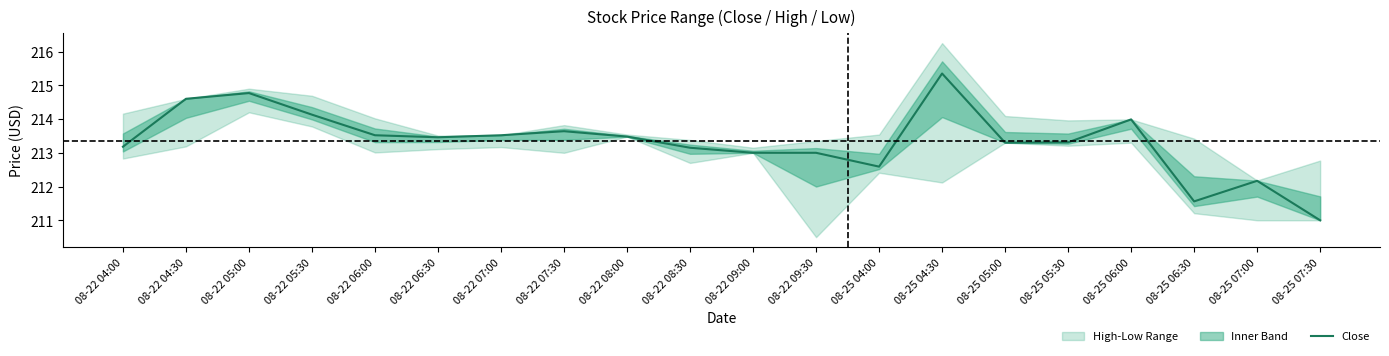

Reading left to right, transcribe all the data shown in this chart.

08-22 04:00=213.2	08-22 04:30=214.6	08-22 05:00=214.8	08-22 05:30=214.1	08-22 06:00=213.5	08-22 06:30=213.5	08-22 07:00=213.5	08-22 07:30=213.6	08-22 08:00=213.5	08-22 08:30=213.1	08-22 09:00=213.0	08-22 09:30=213.0	08-25 04:00=212.6	08-25 04:30=215.4	08-25 05:00=213.3	08-25 05:30=213.3	08-25 06:00=214.0	08-25 06:30=211.6	08-25 07:00=212.2	08-25 07:30=211.0